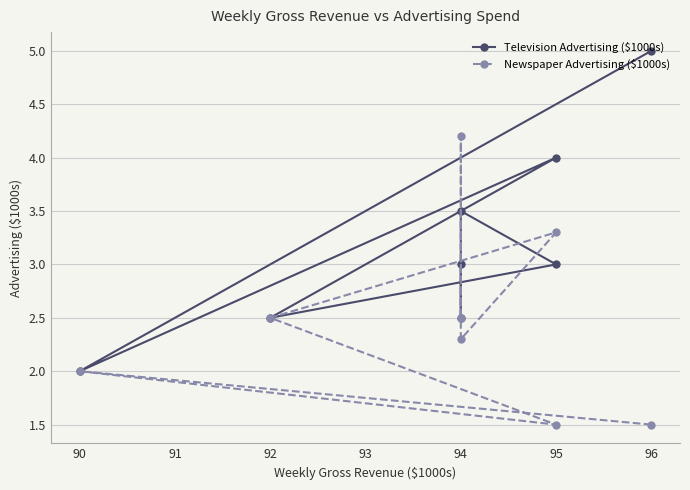

What are all the series names shown in the legend?

Television Advertising ($1000s), Newspaper Advertising ($1000s)